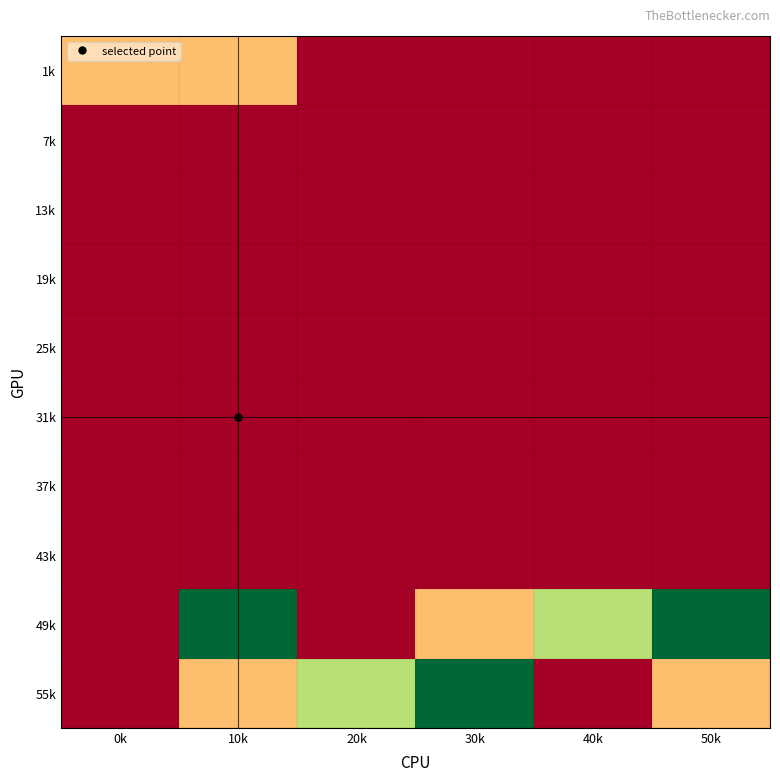

Which series has the widest spread of values?

49k